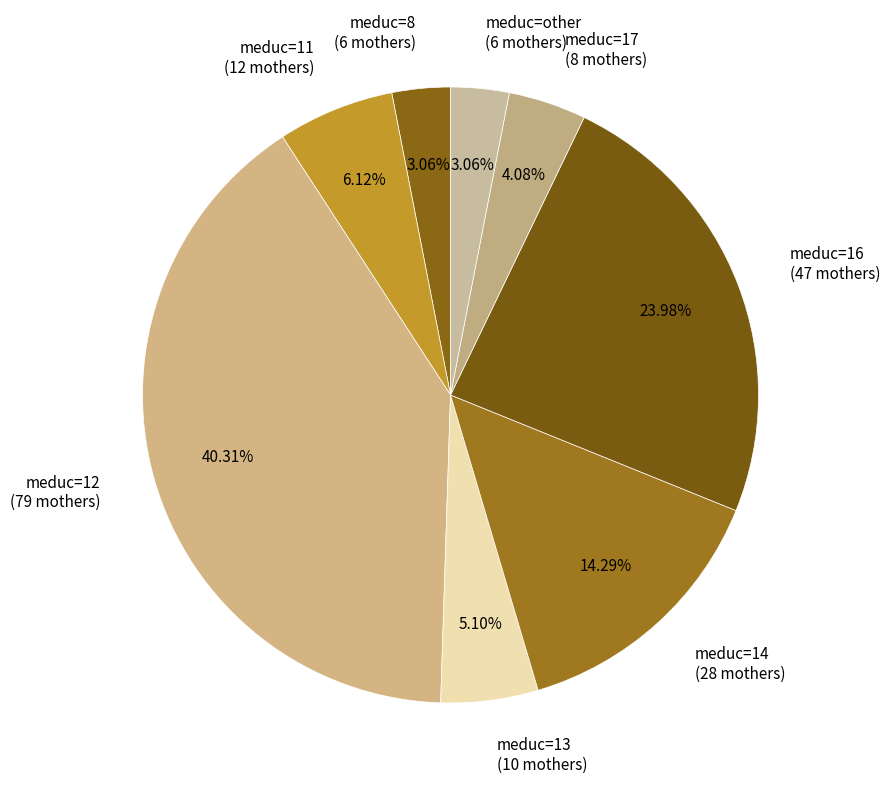

Between meduc=12 (79 mothers) and meduc=other (6 mothers), which is larger?

meduc=12 (79 mothers)